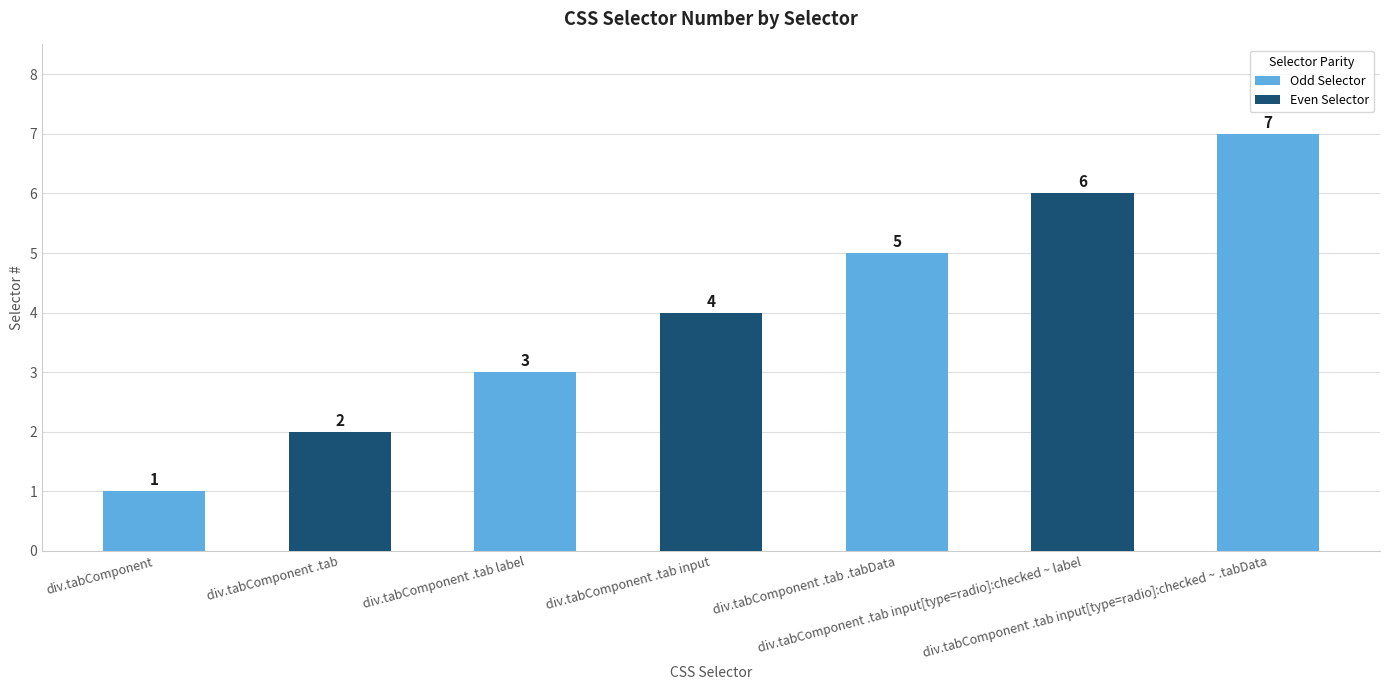

What is the minimum value shown in the chart?

1